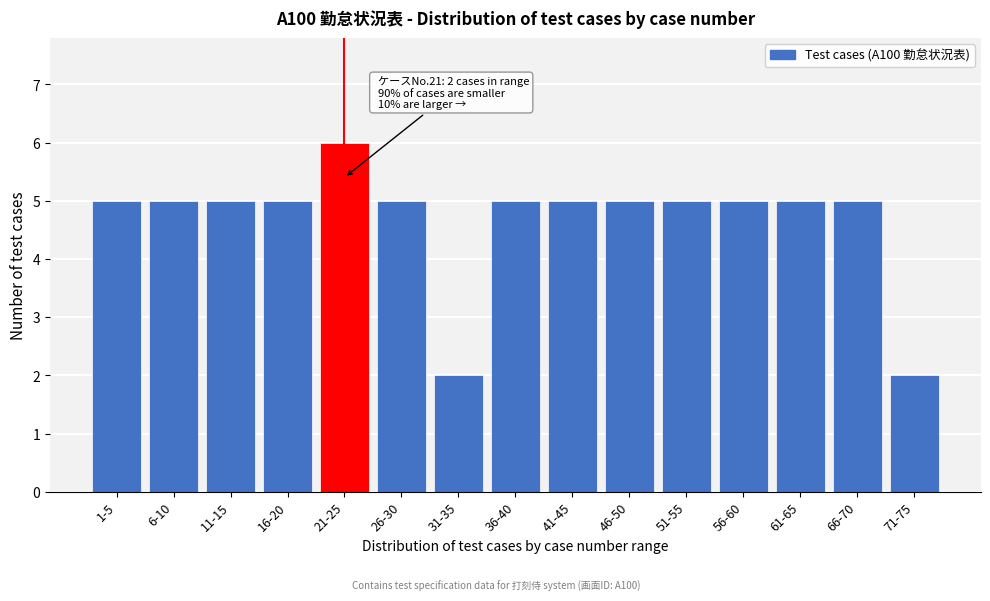

Reading right to left, extract all data points from this chart.

2	5	5	5	5	5	5	5	2	5	6	5	5	5	5